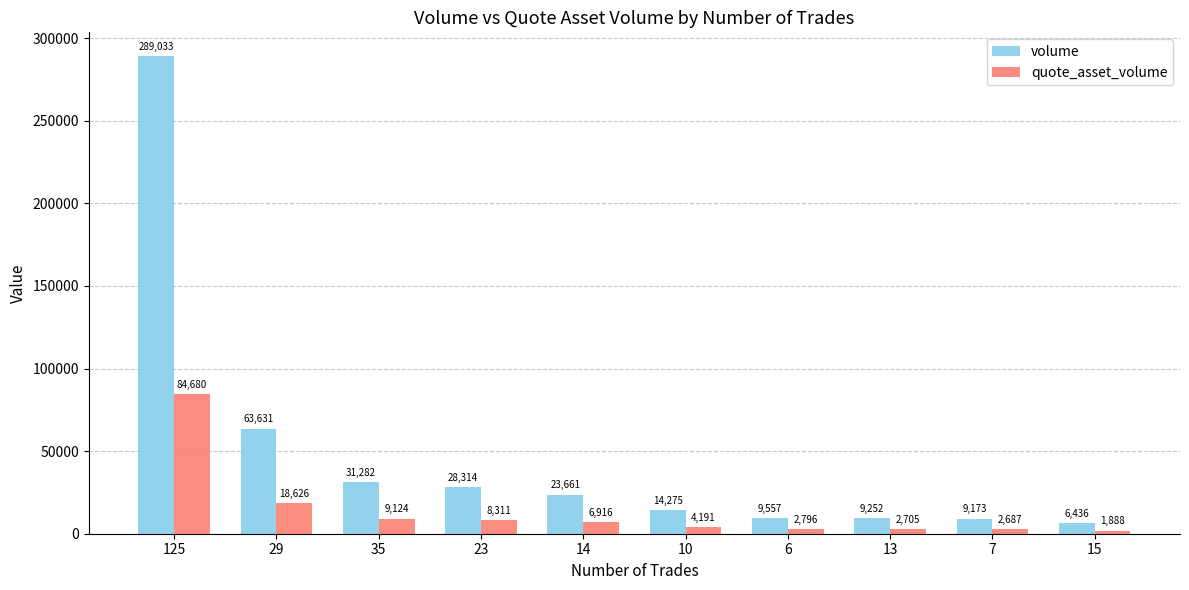

Is it true that quote_asset_volume equals 44088.9 at 125?

False